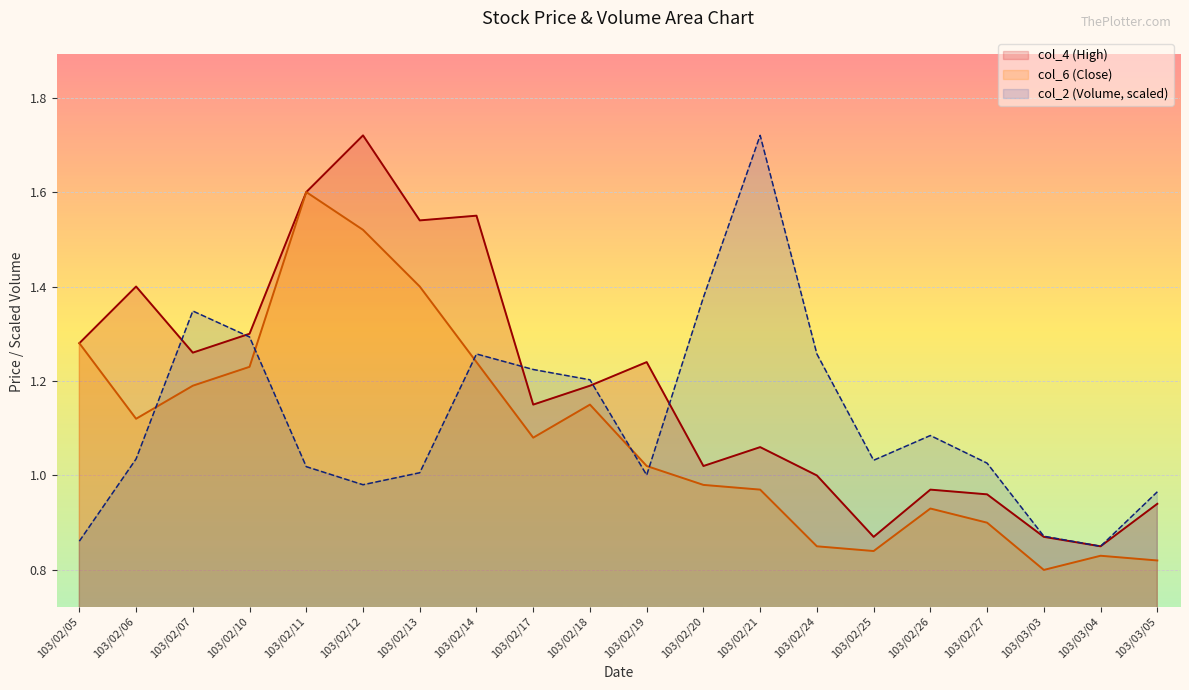

How many values in the col_6 series are below 1?

9